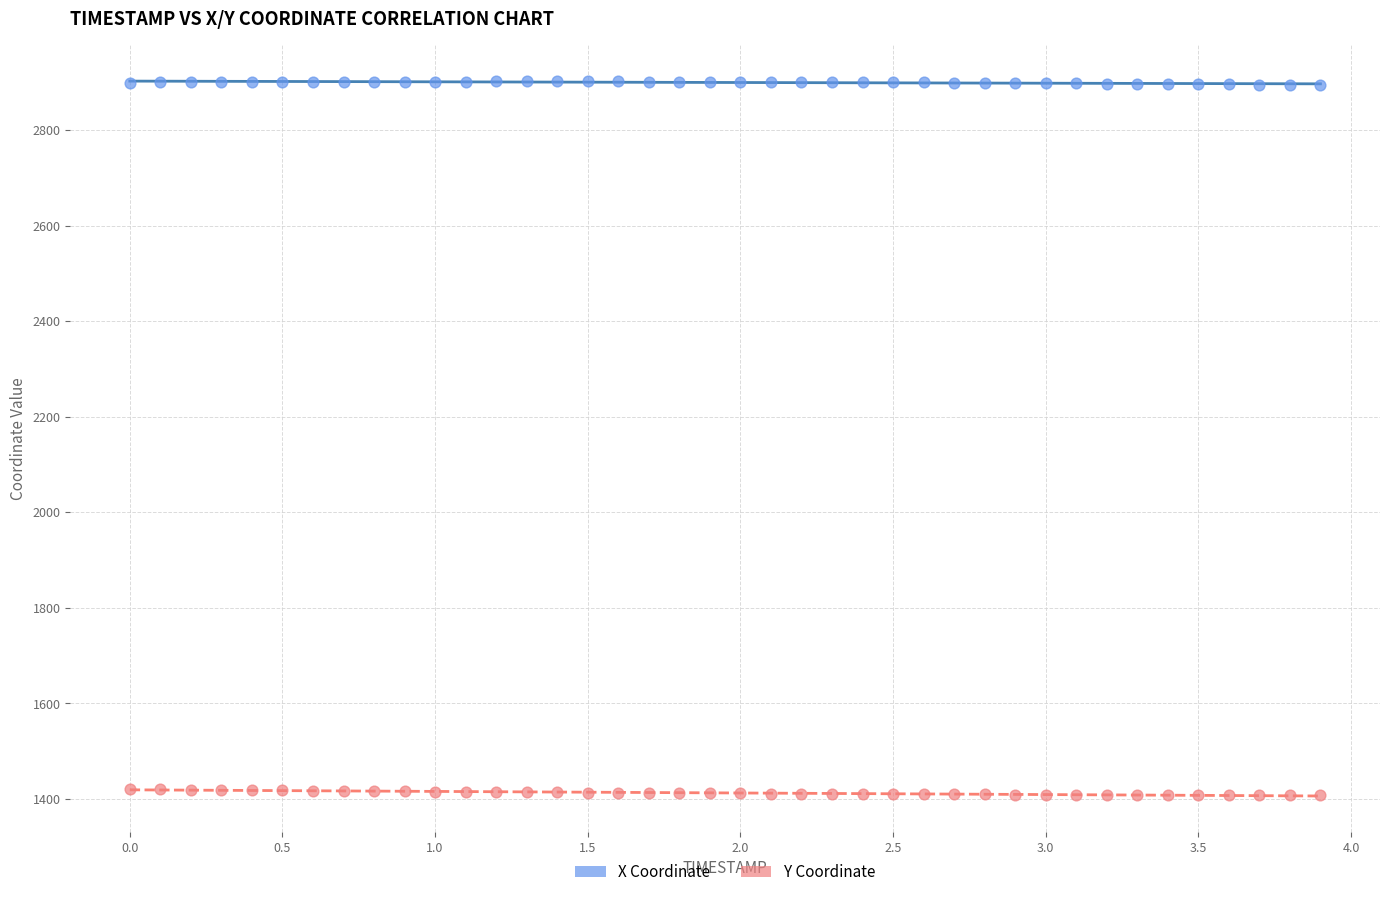

What are all the series names shown in the legend?

X Coordinate, Y Coordinate